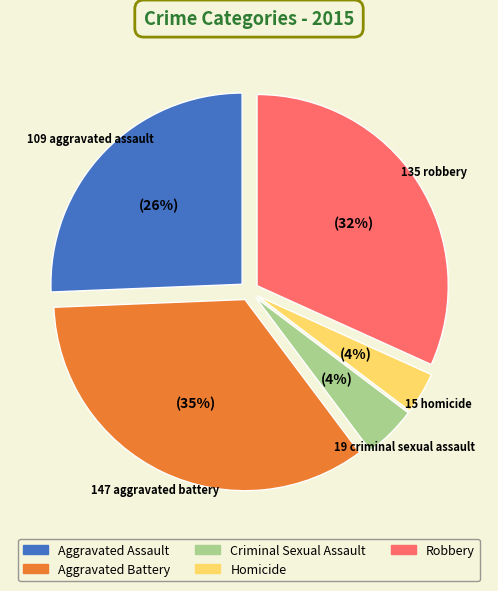

Is it true that Criminal Sexual Assault is 11% of the pie?

False